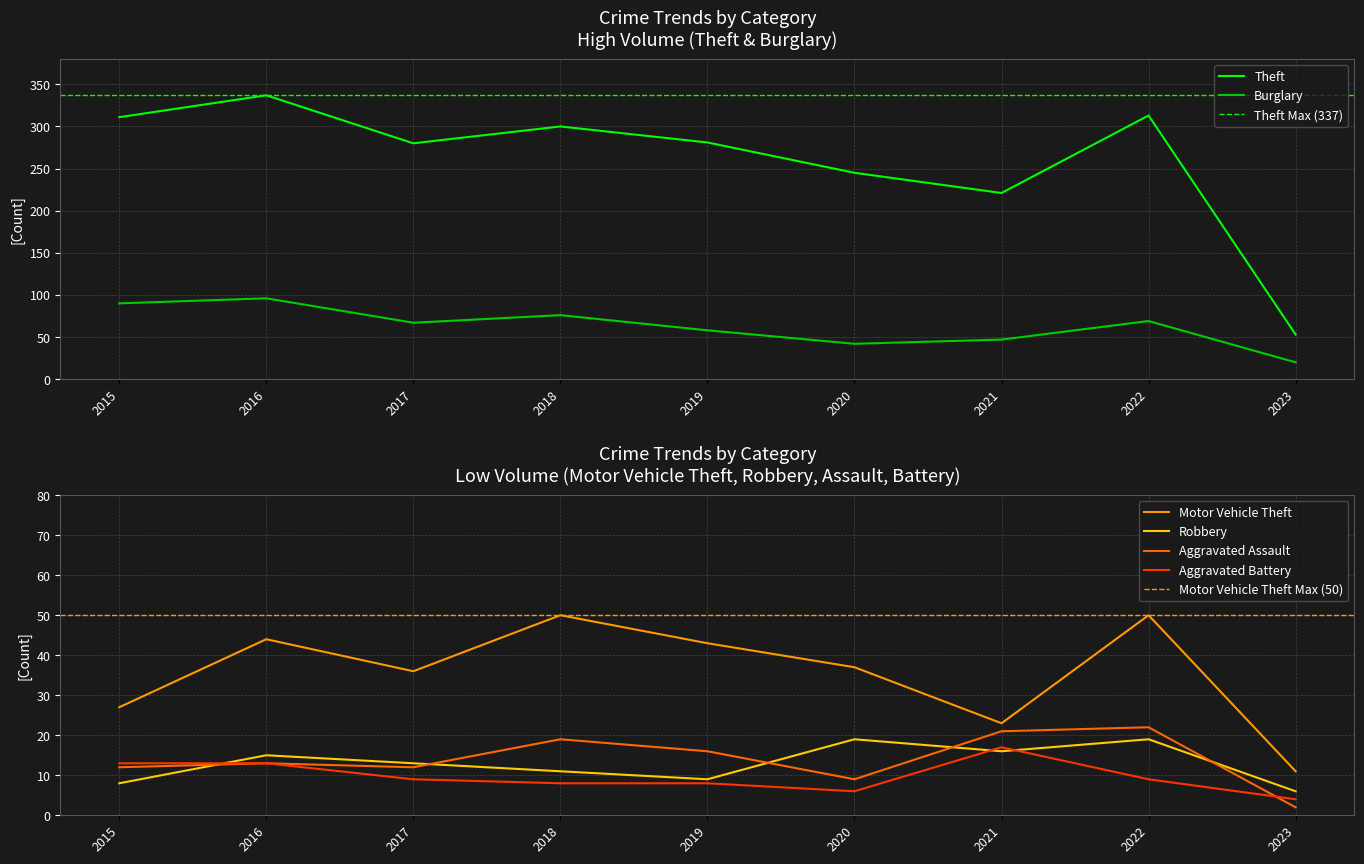

How many values in the Aggravated Assault series exceed 13?

4